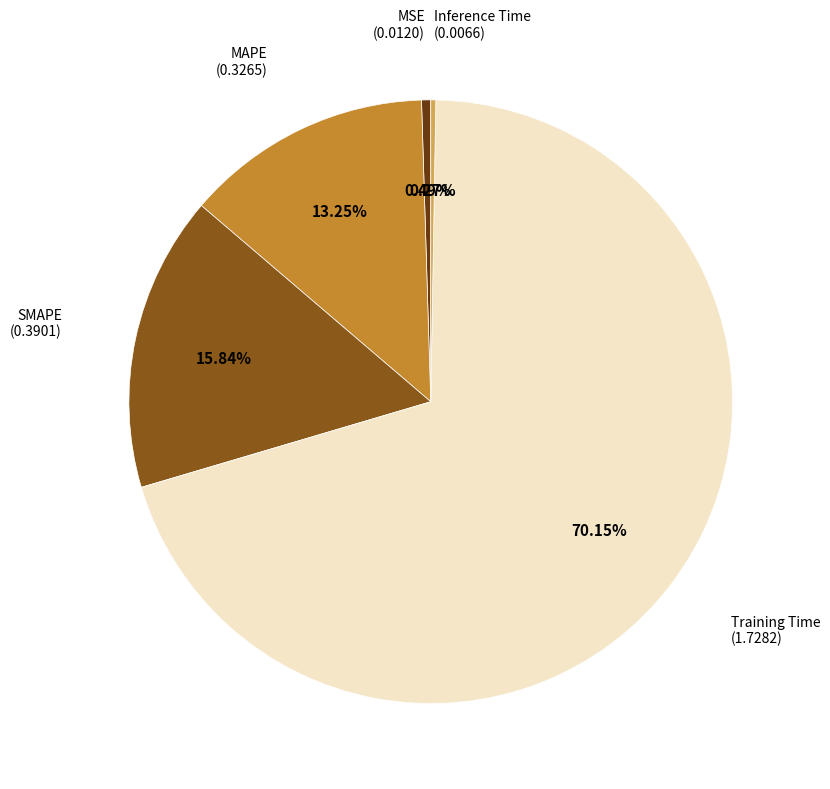

To the nearest percent, what is the difference between the largest and smallest slice percentages?

70%